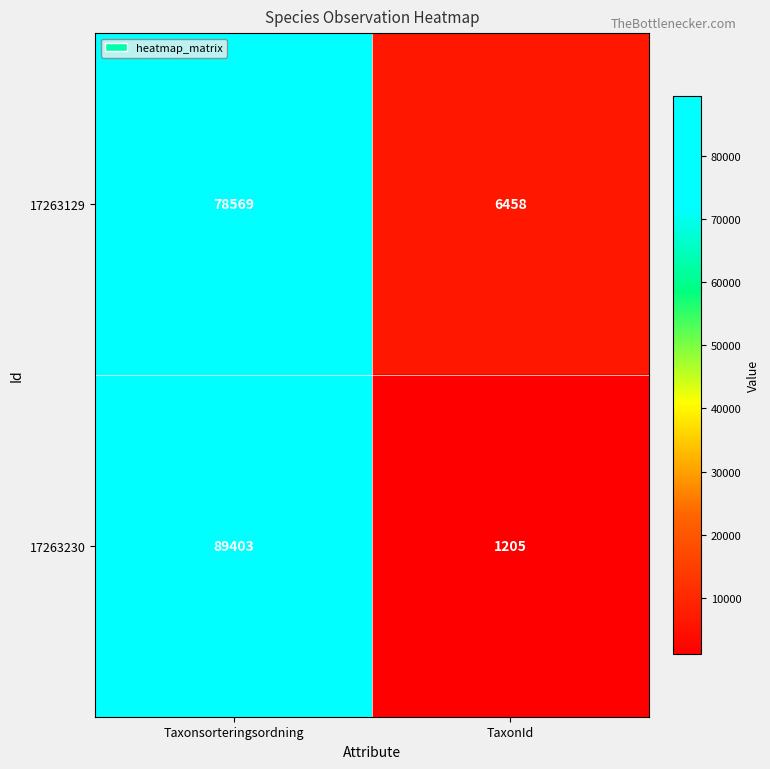

What is the approximate value of 17263129 at TaxonId, to the nearest 50?

6450